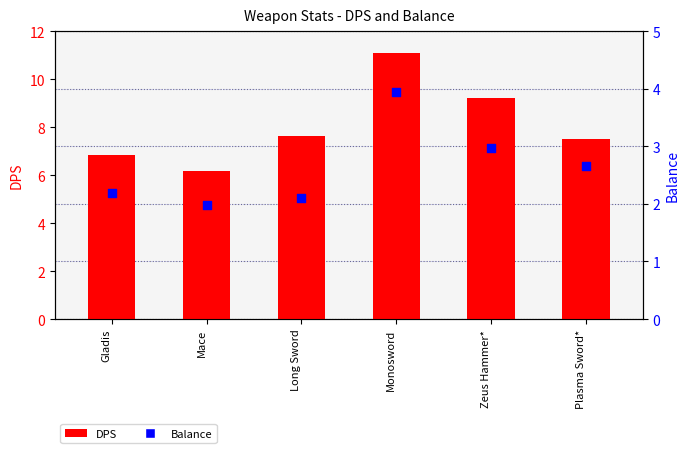

Which series reaches the maximum Y coordinate?

DPS